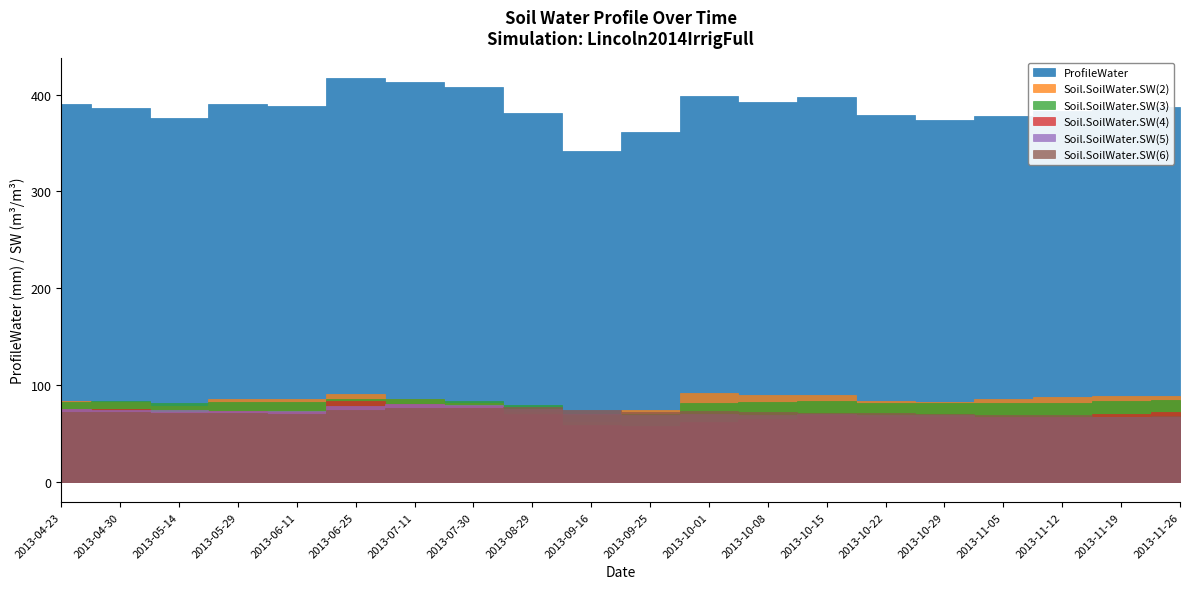

At which category is the sum across all series the highest?

2013-06-25